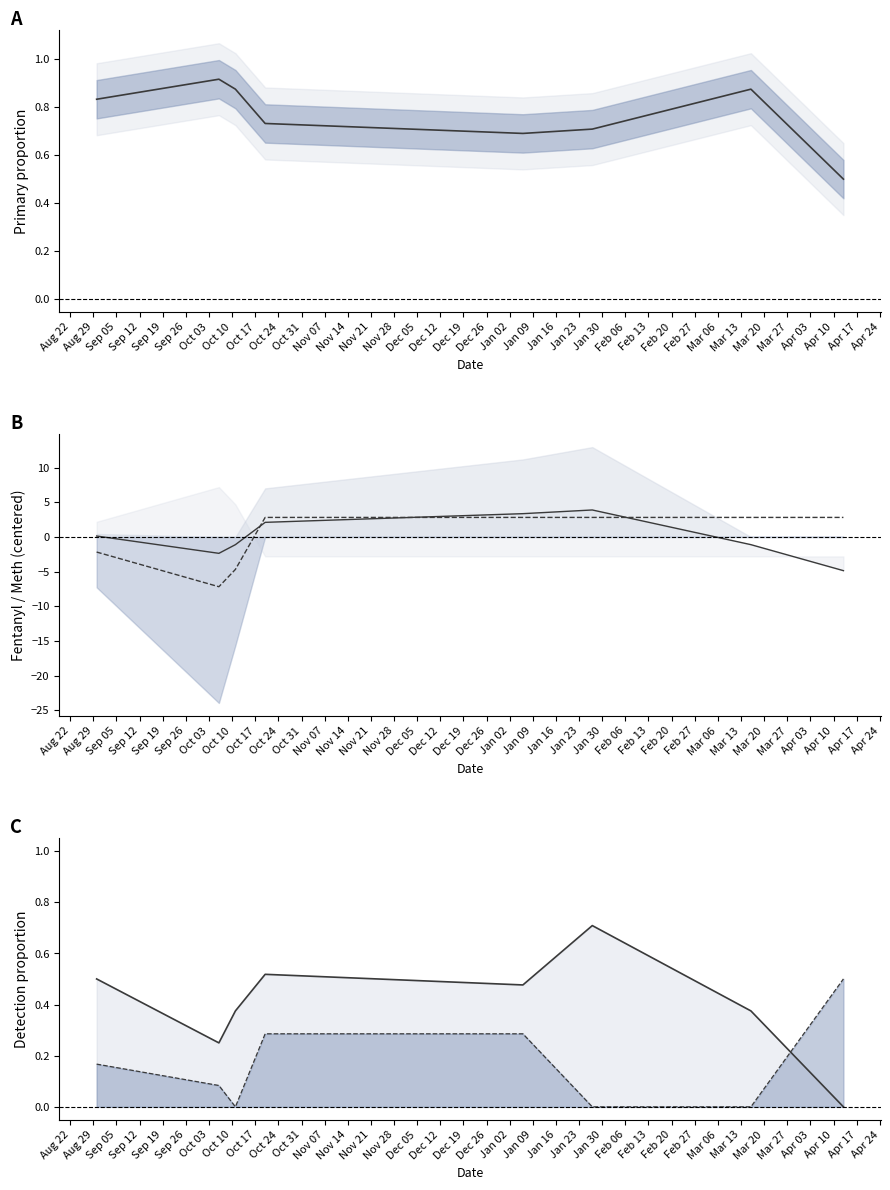

Does the chart display data point markers on the line(s)?

No